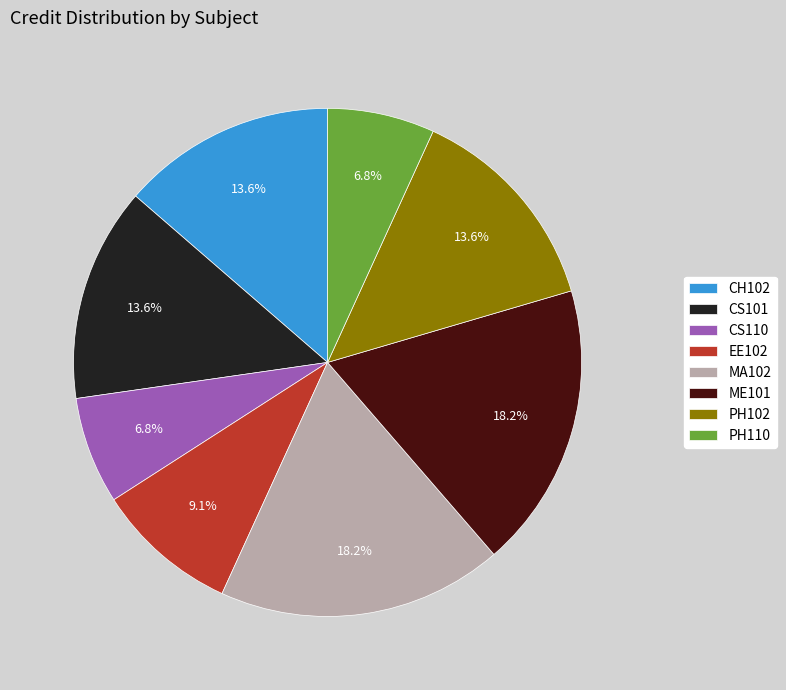

Is there a majority slice in this chart?

No